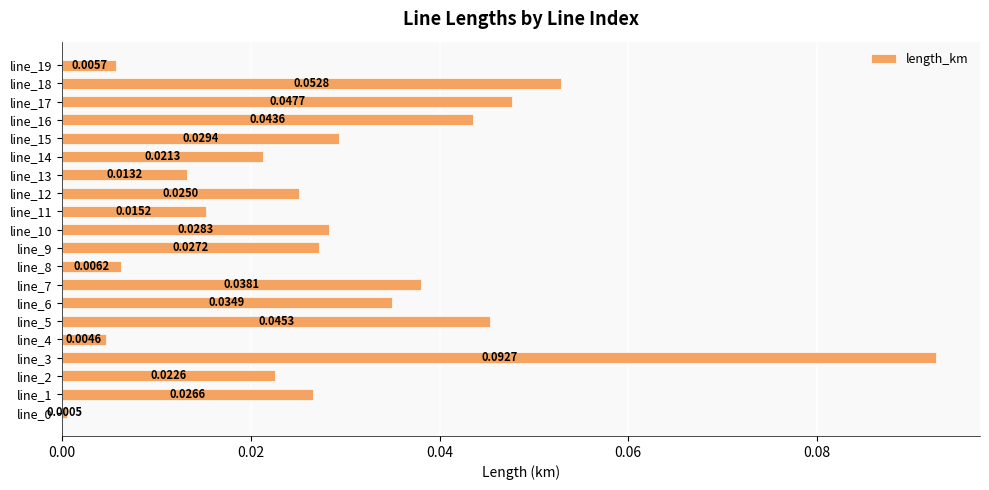

What is the sum of all values?

0.6